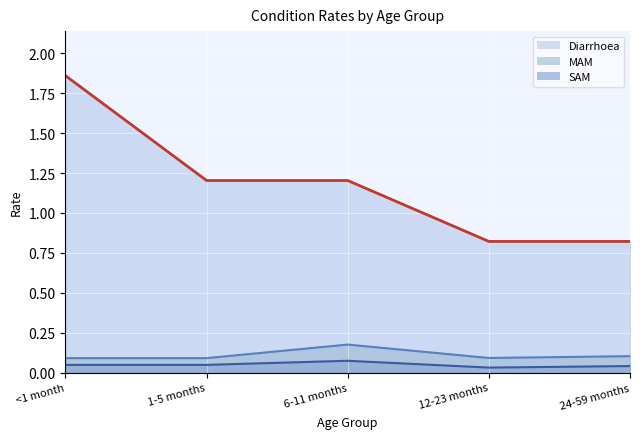

What is the total value across all series at 1-5 months?

1.3